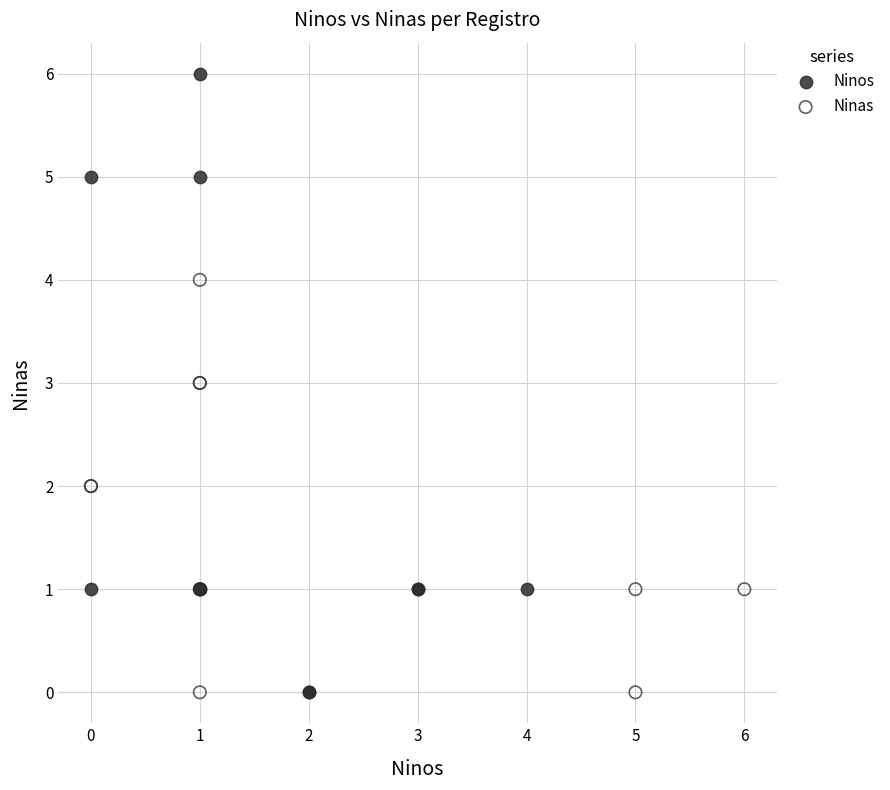

Which series has the widest spread of Y values?

Ninos